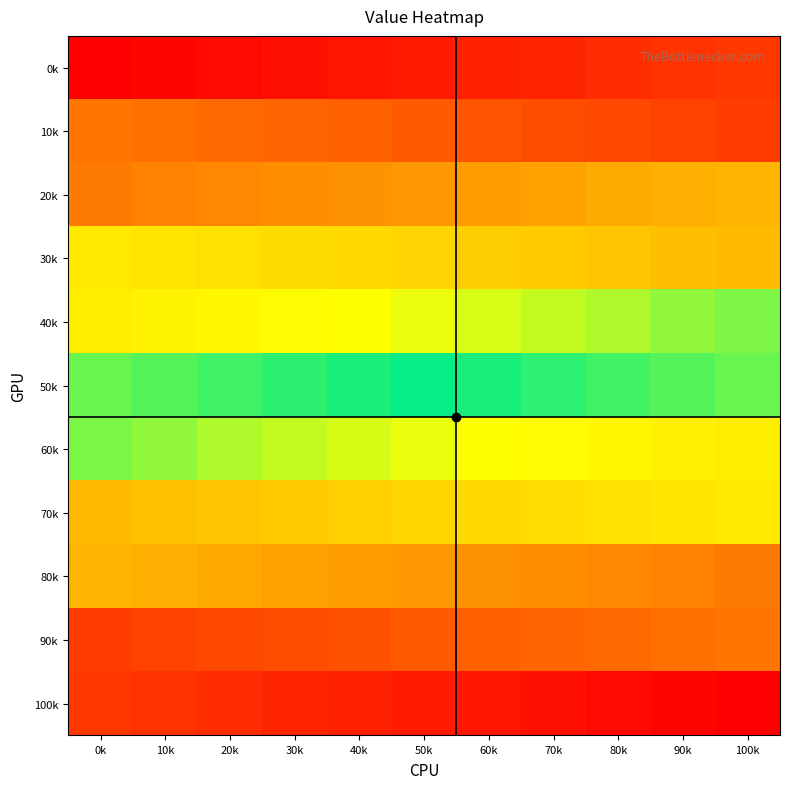

Reading left to right, what are all the values shown in this chart?

0k: 0k=0	10k=1	20k=2	30k=3	40k=4	50k=5	60k=6	70k=7	80k=8	90k=9	100k=10
10k: 0k=21	10k=20	20k=19	30k=18	40k=17	50k=16	60k=15	70k=14	80k=13	90k=12	100k=11
20k: 0k=22	10k=23	20k=24	30k=25	40k=26	50k=27	60k=28	70k=29	80k=30	90k=31	100k=32
30k: 0k=43	10k=42	20k=41	30k=40	40k=39	50k=38	60k=37	70k=36	80k=35	90k=34	100k=33
40k: 0k=44	10k=45	20k=46	30k=47	40k=48	50k=49	60k=50	70k=51	80k=52	90k=53	100k=54
50k: 0k=65	10k=64	20k=63	30k=62	40k=61	50k=60	60k=59	70k=58	80k=57	90k=56	100k=55
60k: 0k=66	10k=67	20k=68	30k=69	40k=70	50k=71	60k=72	70k=73	80k=74	90k=75	100k=76
70k: 0k=87	10k=86	20k=85	30k=84	40k=83	50k=82	60k=81	70k=80	80k=79	90k=78	100k=77
80k: 0k=88	10k=89	20k=90	30k=91	40k=92	50k=93	60k=94	70k=95	80k=96	90k=97	100k=98
90k: 0k=109	10k=108	20k=107	30k=106	40k=105	50k=104	60k=103	70k=102	80k=101	90k=100	100k=99
100k: 0k=110	10k=111	20k=112	30k=113	40k=114	50k=115	60k=116	70k=117	80k=118	90k=119	100k=120